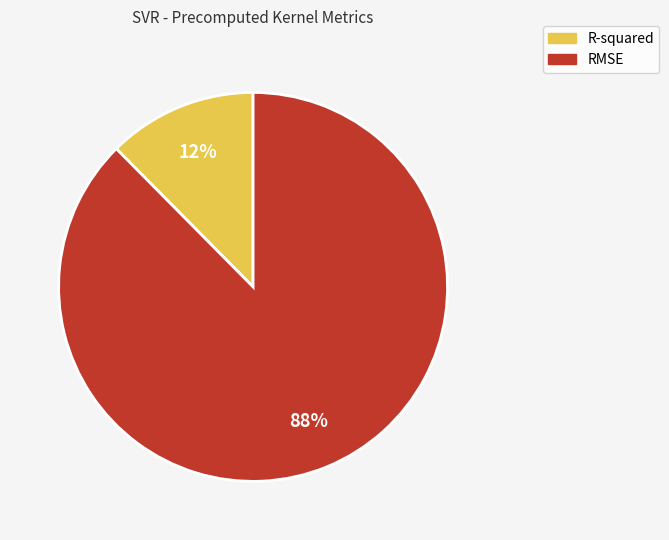

Is RMSE the majority of the pie?

Yes